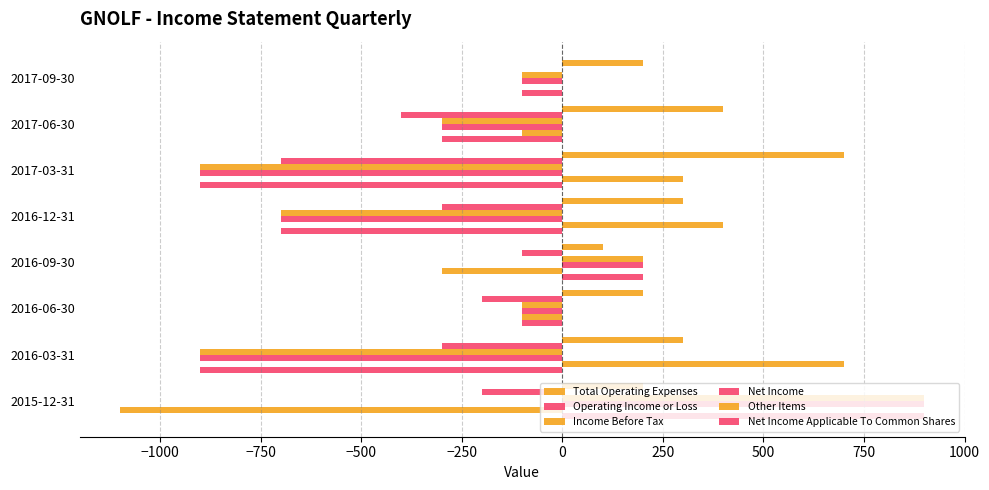

What is the greatest value displayed?

900